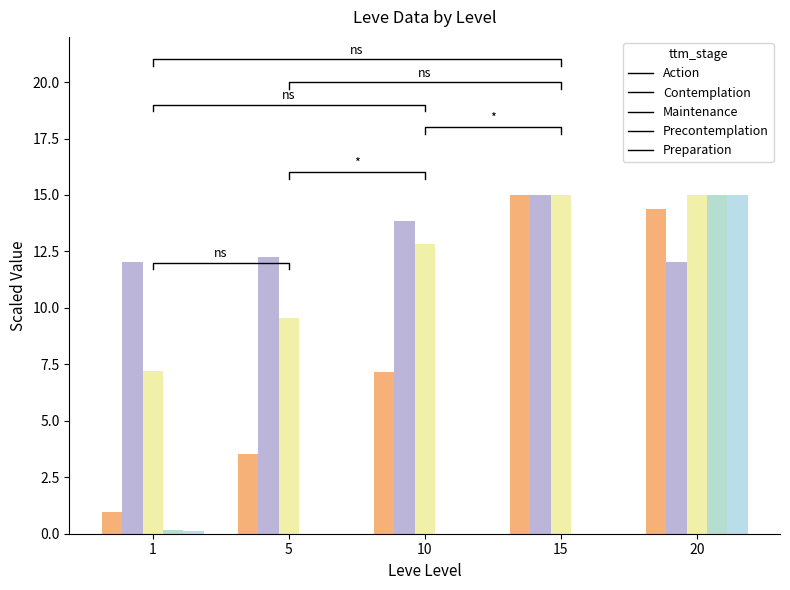

Between 10 and 20, which series saw the biggest shift?

currentAveragePrice